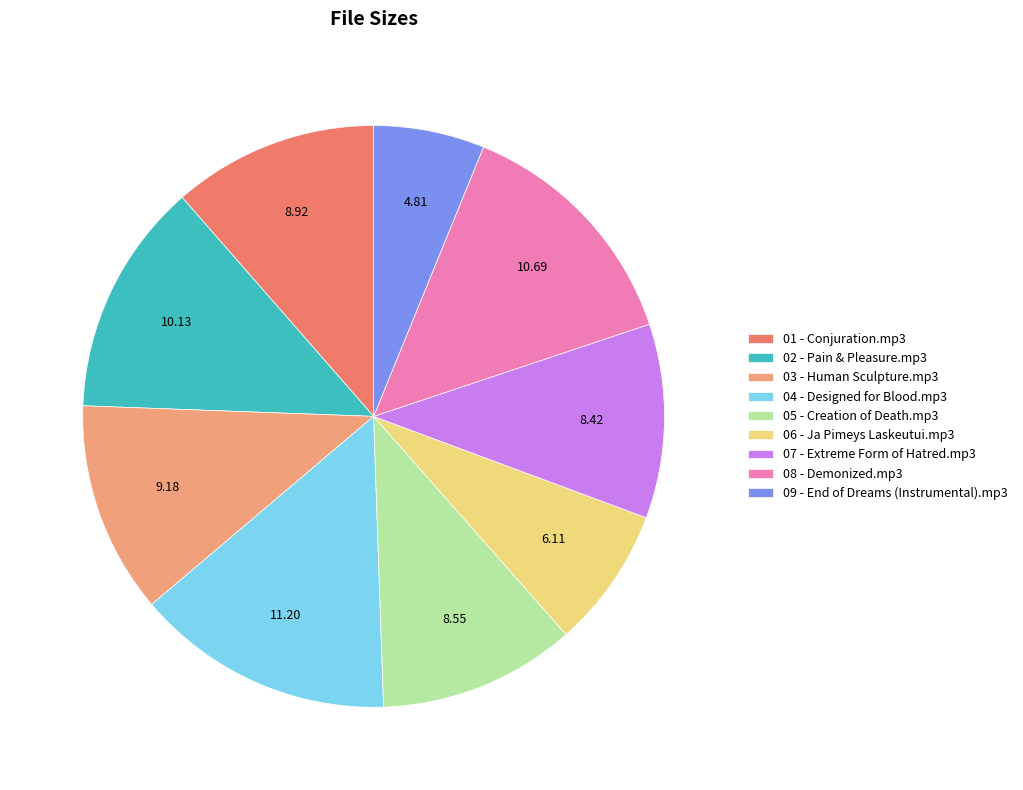

Does any single category account for the majority?

No